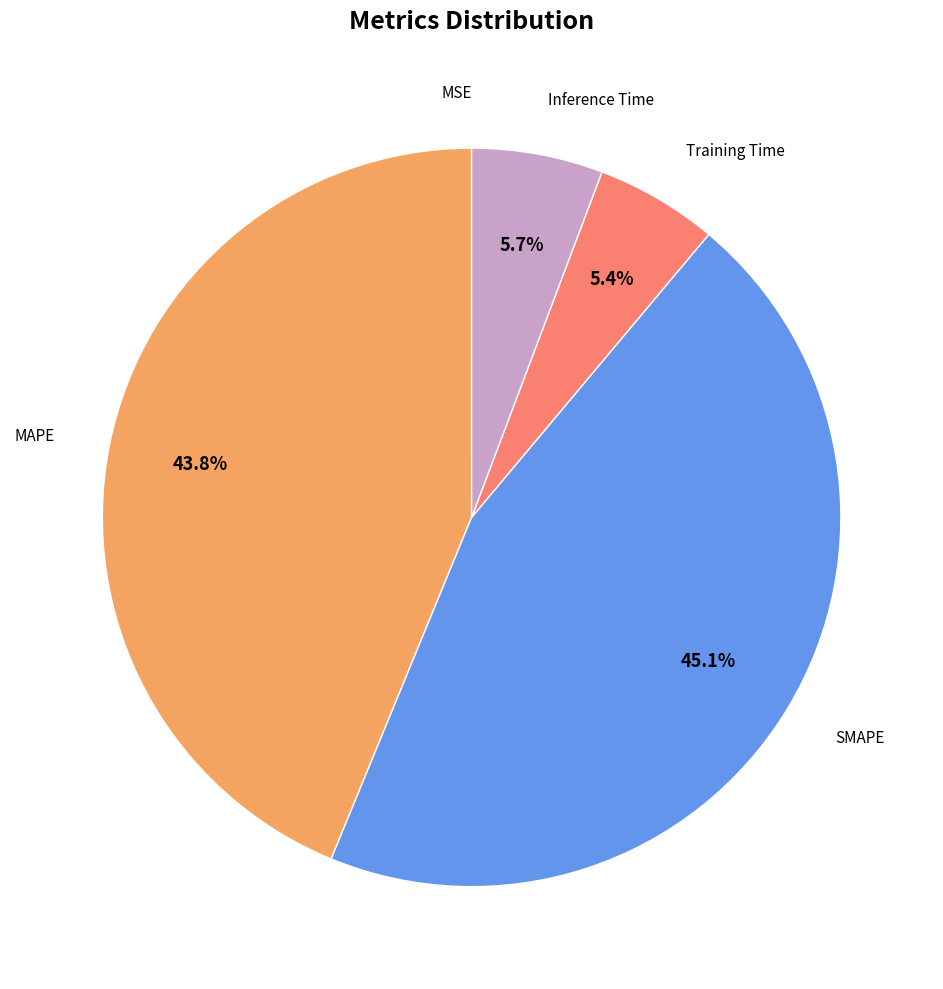

Does any single category account for the majority?

No